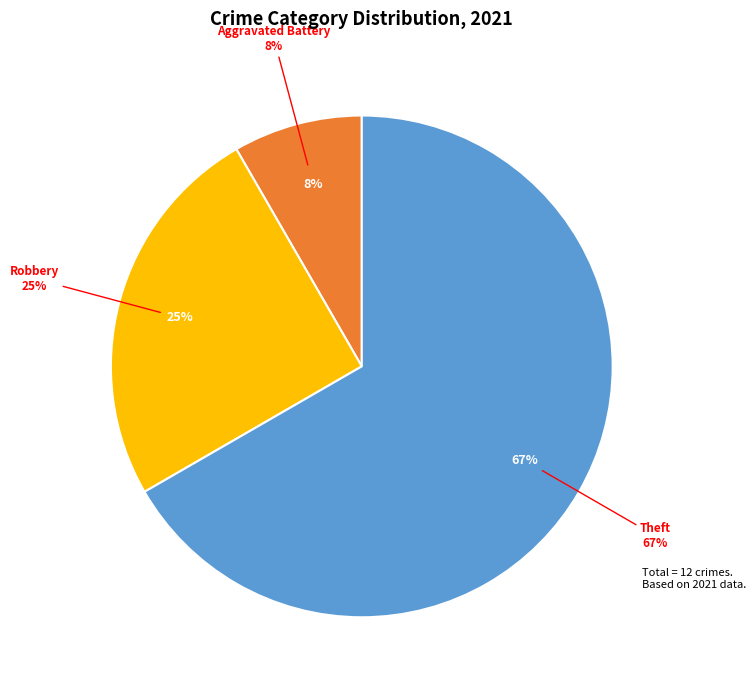

To the nearest percent, what is the combined percentage of Robbery and Motor Vehicle Theft?

25%